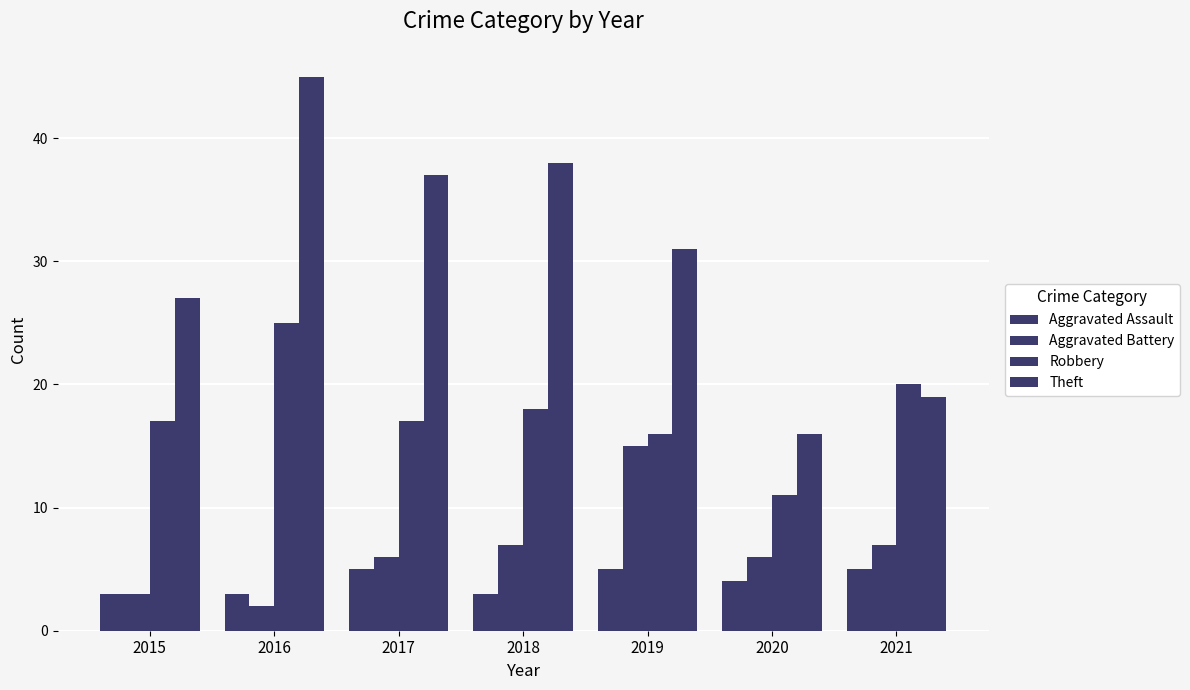

What is the sum of the Theft values at 2015 and 2019?

58